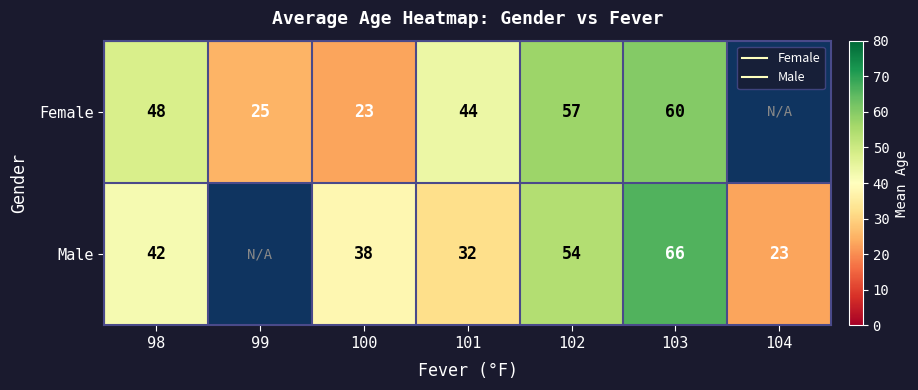

The value of Female at 103 is 60.0. True or false?

True